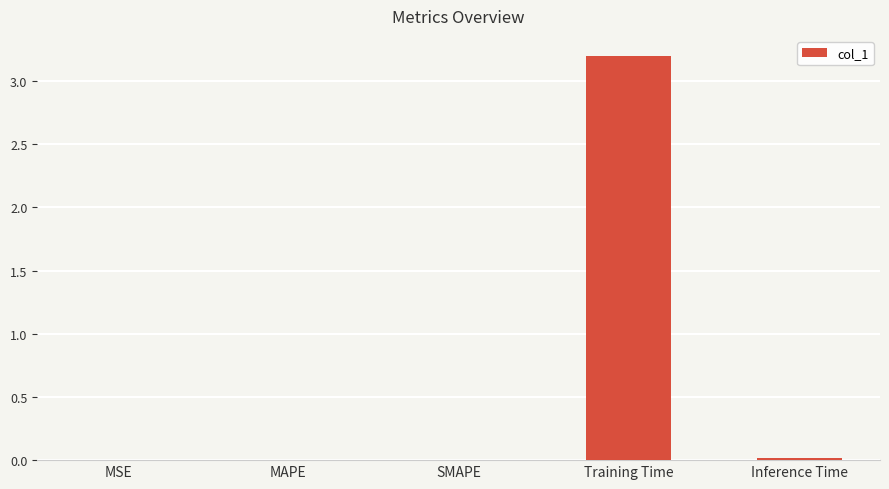

The chart shows a value of 3.2 at Training Time. True or false?

True